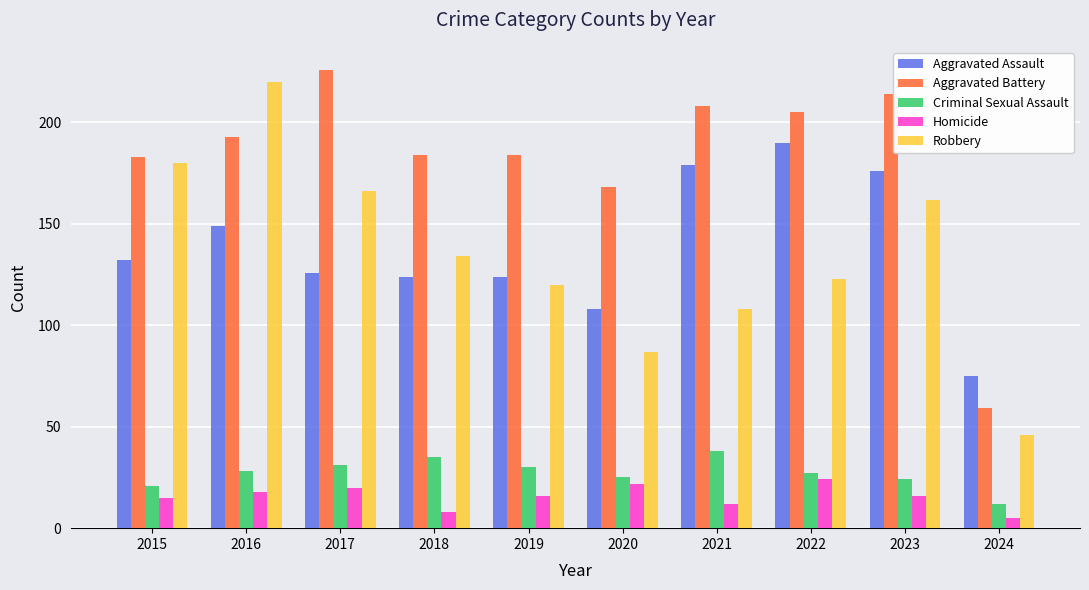

What is the minimum value for Robbery?

46